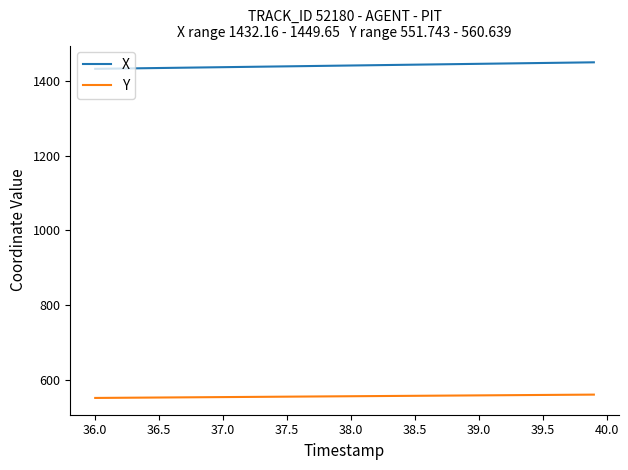

What is the minimum value shown in the chart?

551.7